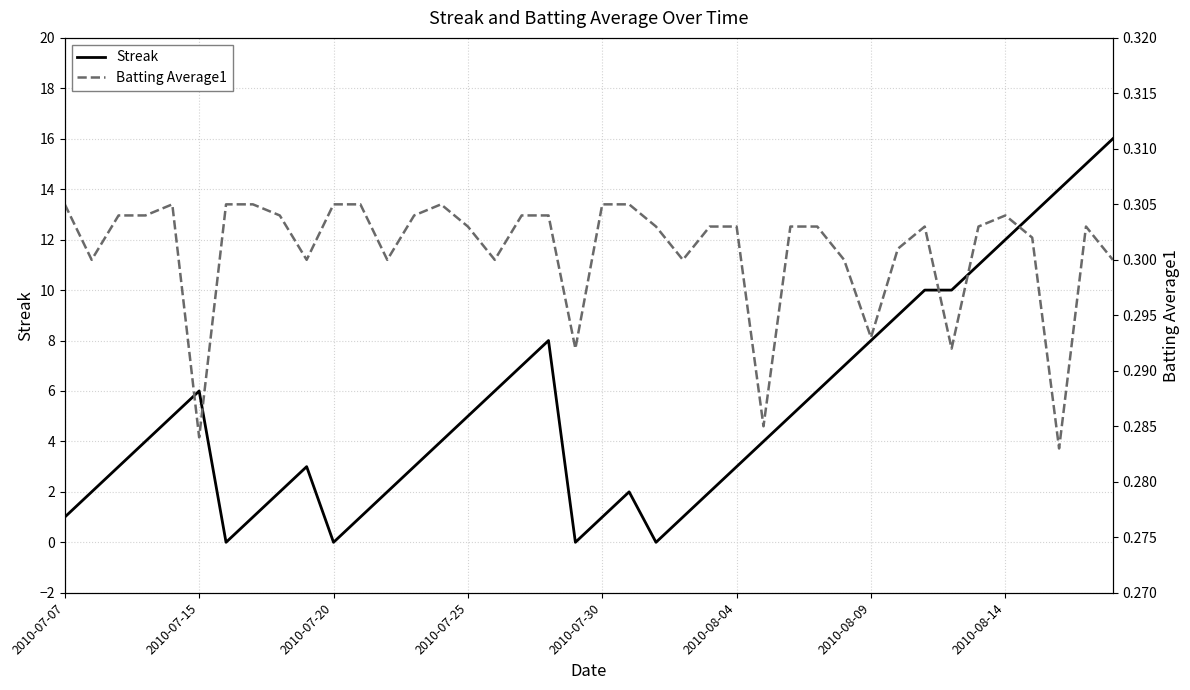

What is the value of the Streak point at the 28th from the left?

5.0